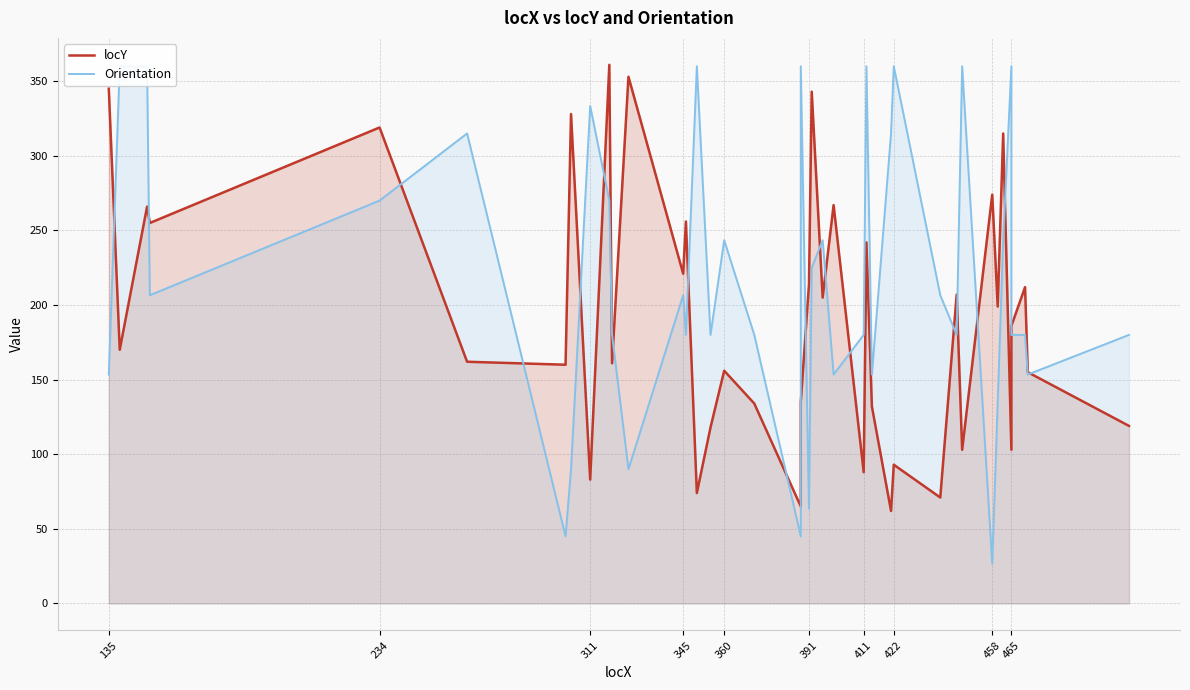

What is the label of the 38th point from the right?

311